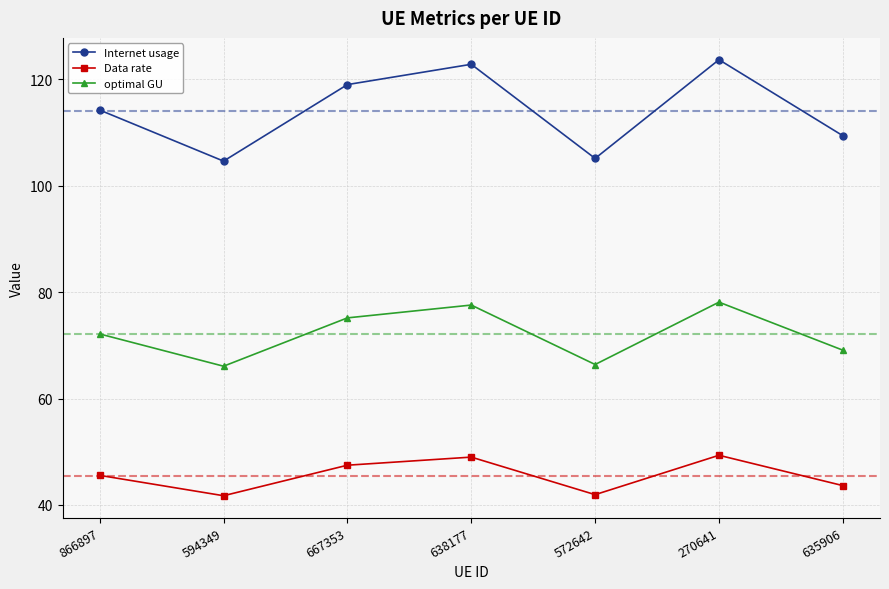

List the series in order of their peak value, lowest first.

Data rate, optimal GU, Internet usage